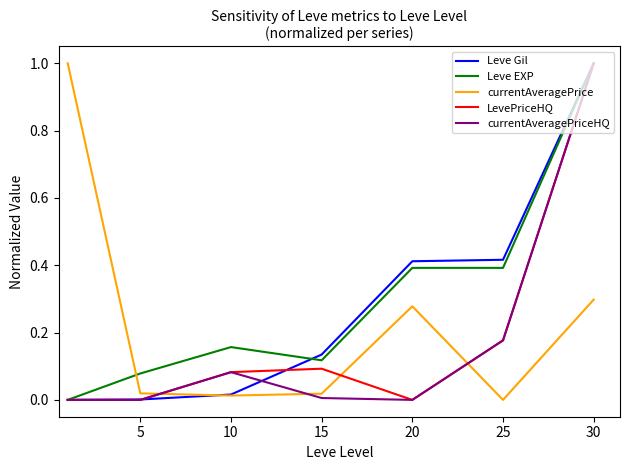

How many times do Leve EXP and currentAveragePrice cross each other?

1